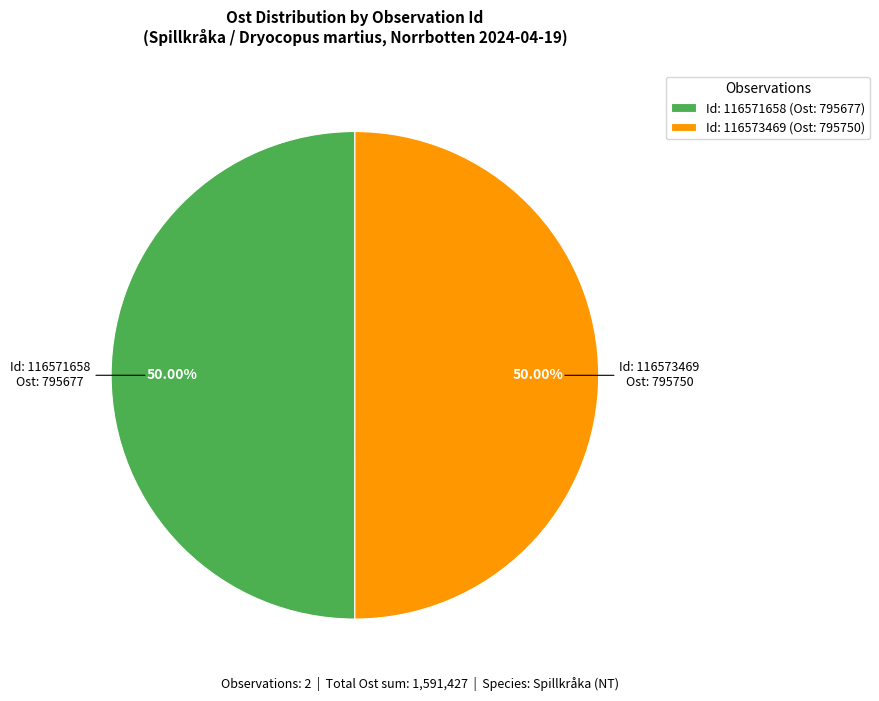

What is the ratio of the value at Id: 116571658 (Ost: 795677) to the value at Id: 116573469 (Ost: 795750)?

1.0